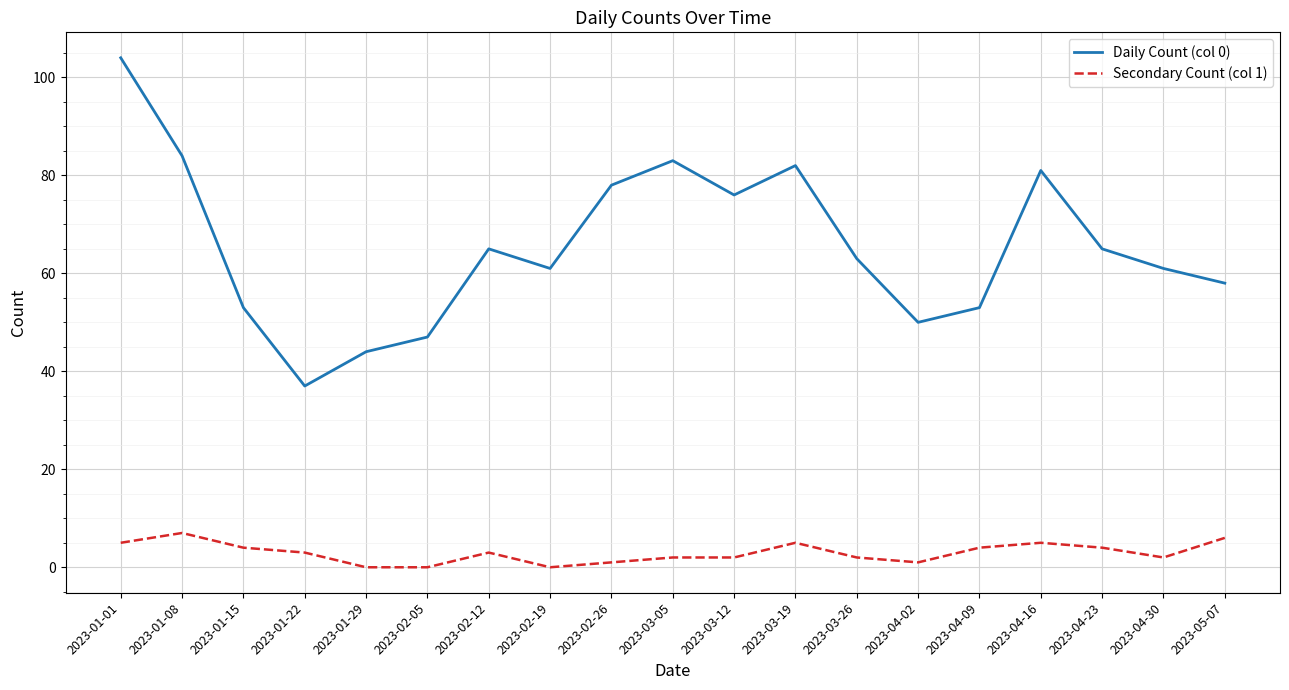

Is the value of Daily Count (col 0) at 2023-03-26 greater than the value of Secondary Count (col 1) at 2023-04-02?

Yes